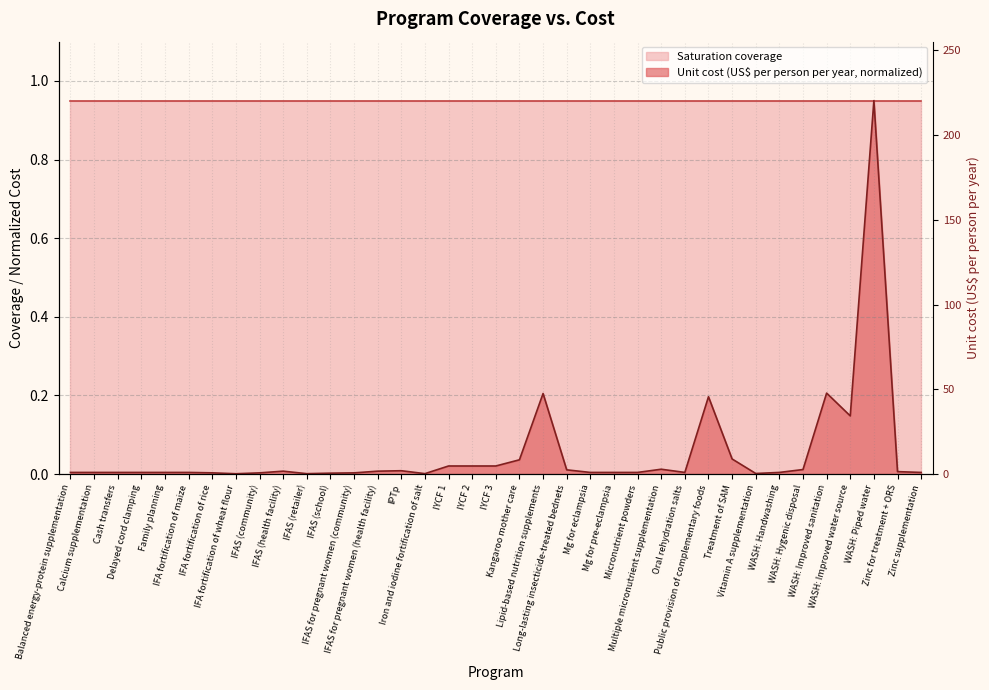

Rank the categories by value from highest to lowest.

WASH: Piped water, WASH: Improved sanitation, Lipid-based nutrition supplements, Public provision of complementary foods, WASH: Improved water source, Treatment of SAM, Kangaroo mother care, IYCF 1, IYCF 2, IYCF 3, Multiple micronutrient supplementation, WASH: Hygenic disposal, Long-lasting insecticide-treated bednets, IPTp, IFAS (health facility), IFAS for pregnant women (health facility), Zinc for treatment + ORS, Balanced energy-protein supplementation, Calcium supplementation, Cash transfers, Delayed cord clamping, Family planning, IFA fortification of maize, Mg for eclampsia, Mg for pre-eclampsia, Micronutrient powders, Oral rehydration salts, WASH: Handwashing, Zinc supplementation, IFA fortification of rice, IFAS (community), IFAS for pregnant women (community), IFAS (school), Vitamin A supplementation, Iron and iodine fortification of salt, IFAS (retailer), IFA fortification of wheat flour